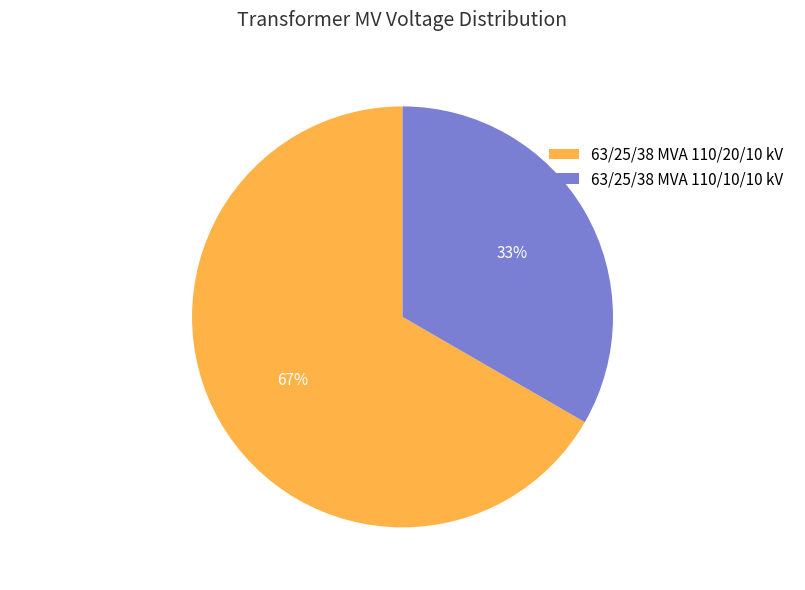

What is the ratio of the value at 63/25/38 MVA 110/20/10 kV to the value at 63/25/38 MVA 110/10/10 kV?

2.0